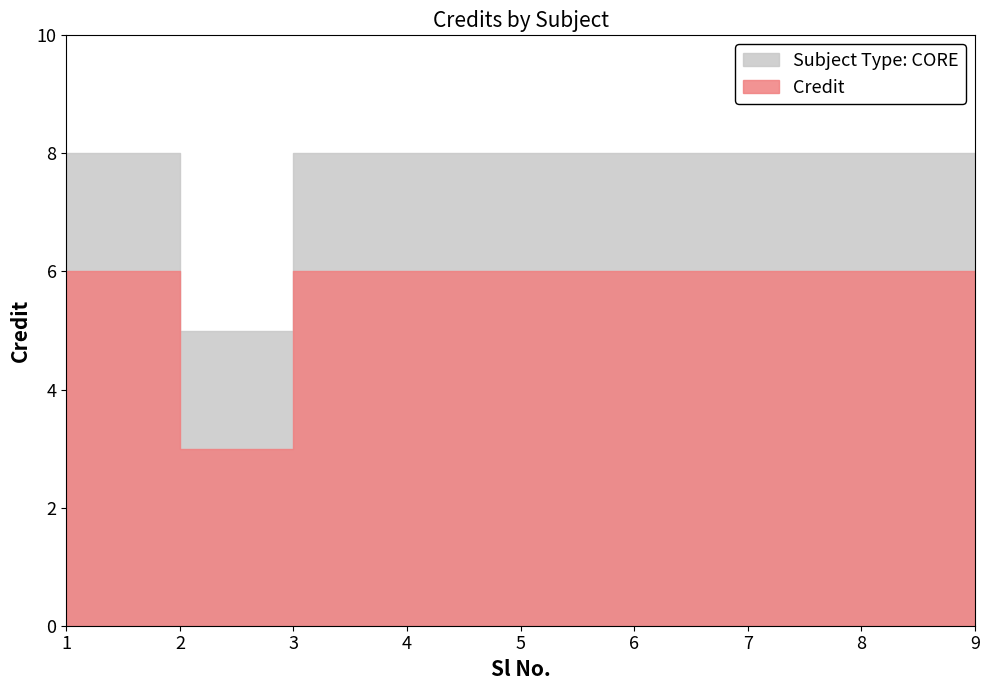

Rank the categories by value from highest to lowest.

1, 3, 4, 5, 6, 7, 8, 9, 2